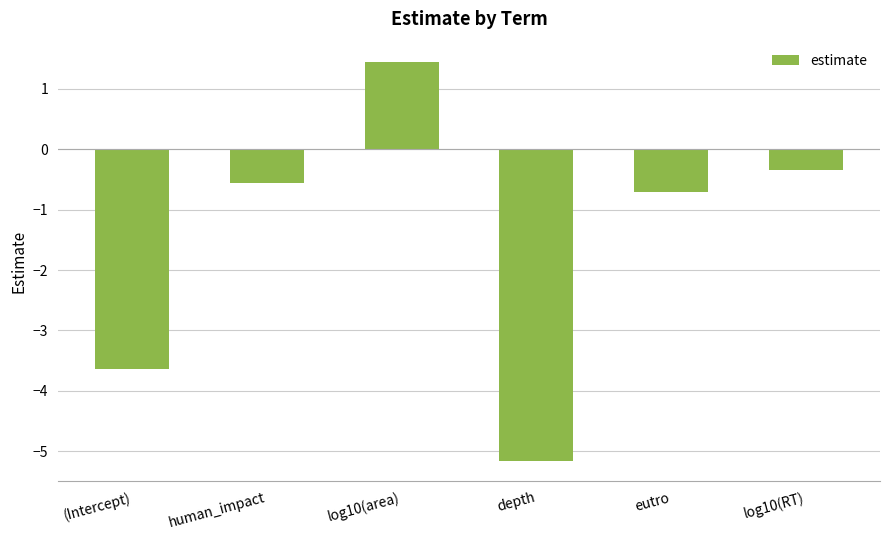

List the labels in order of value, largest first.

log10(area), log10(RT), human_impact, eutro, (Intercept), depth